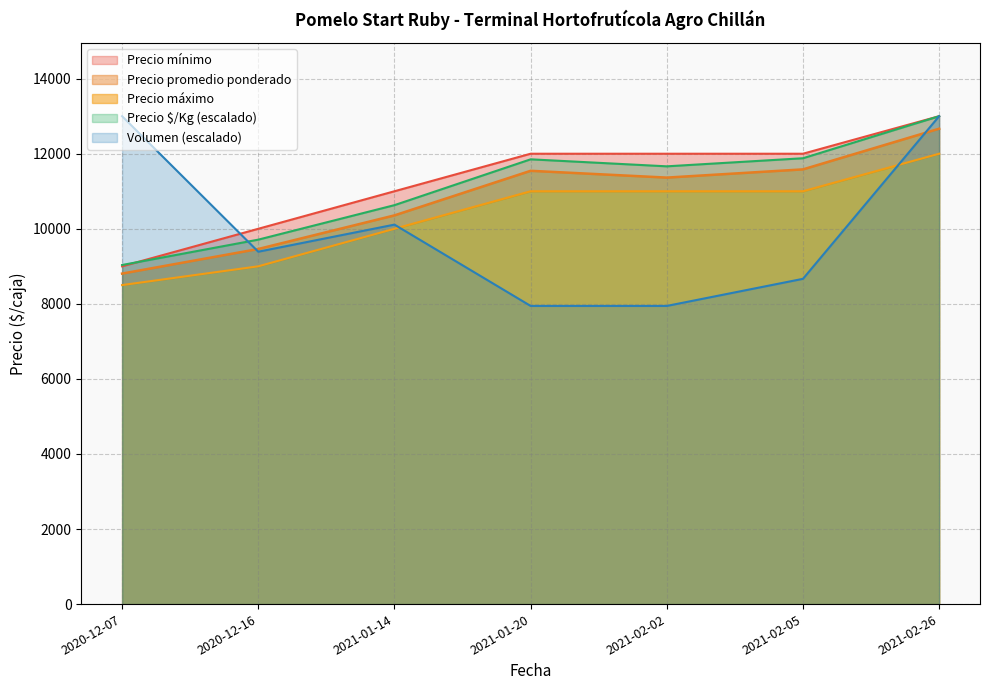

The value of Volumen (escalado) at 2020-12-16 is 13545.5. True or false?

False